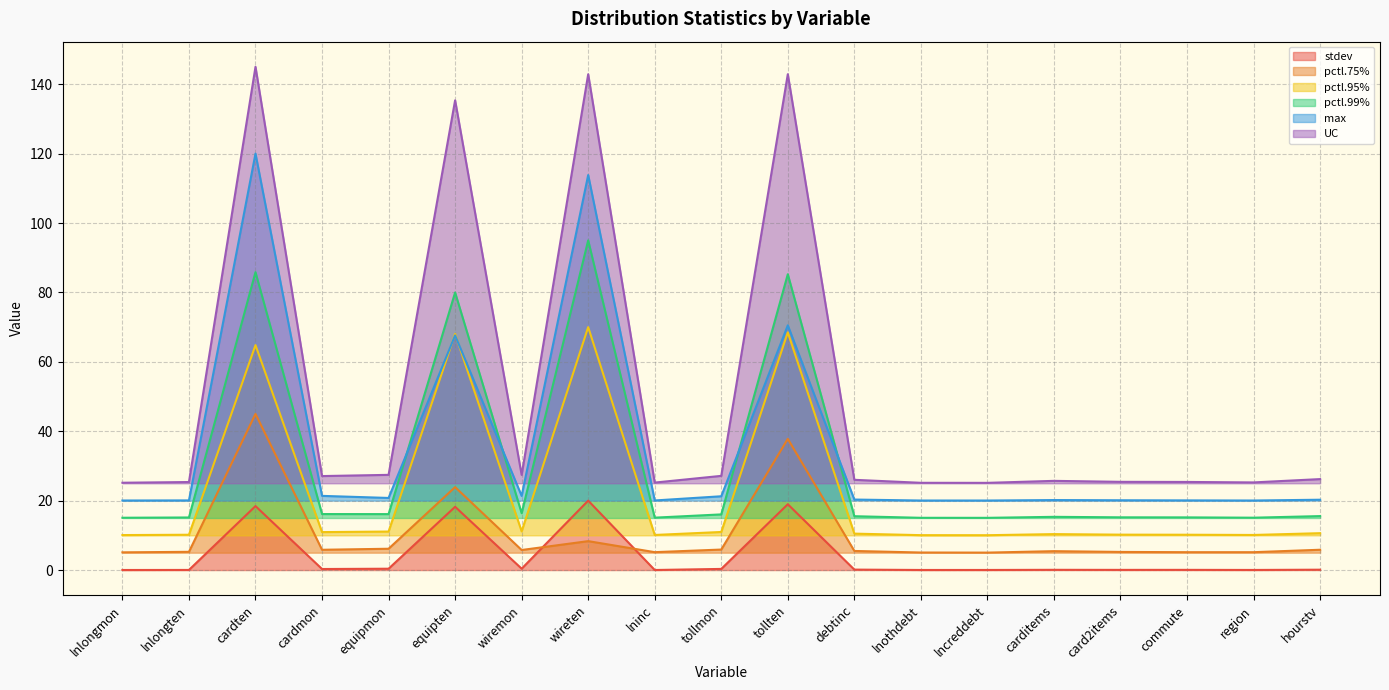

Which series changed the most between cardten and cardmon?

UC